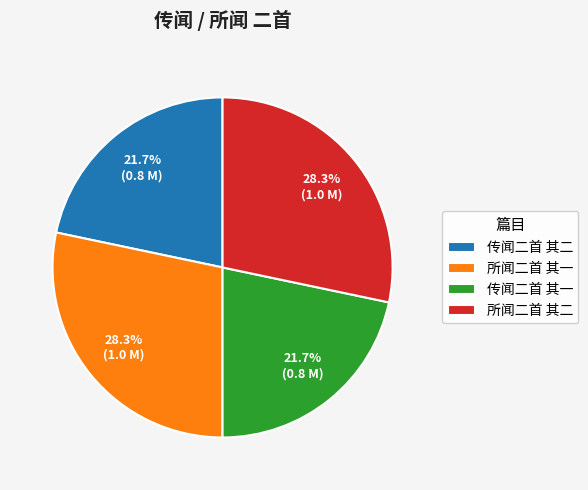

To the nearest percent, what is the difference between the largest and smallest slice percentages?

7%